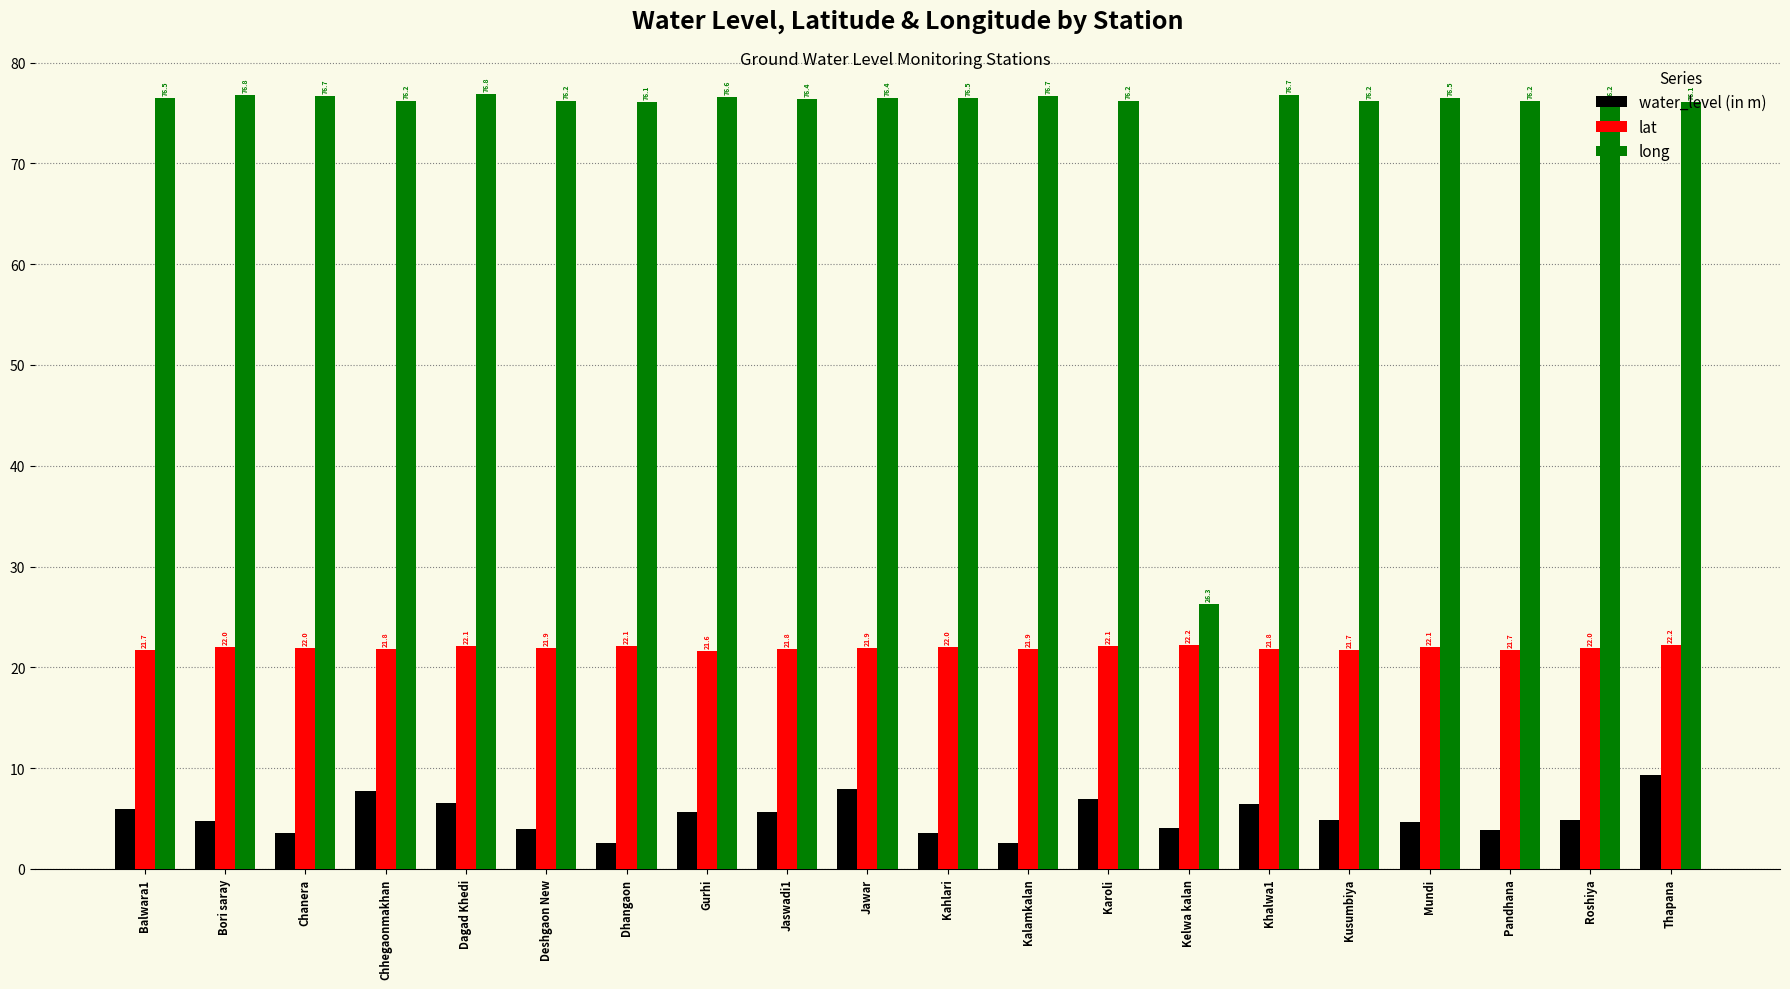

How many values in the long series exceed 76?

19